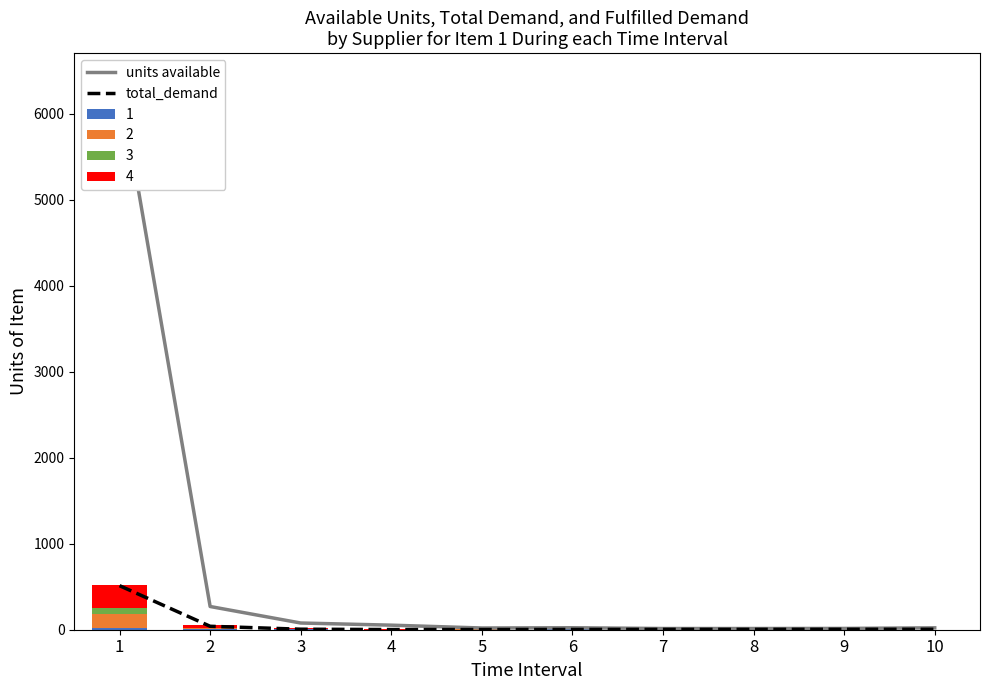

What is the difference between the highest and lowest values at 1?

5872